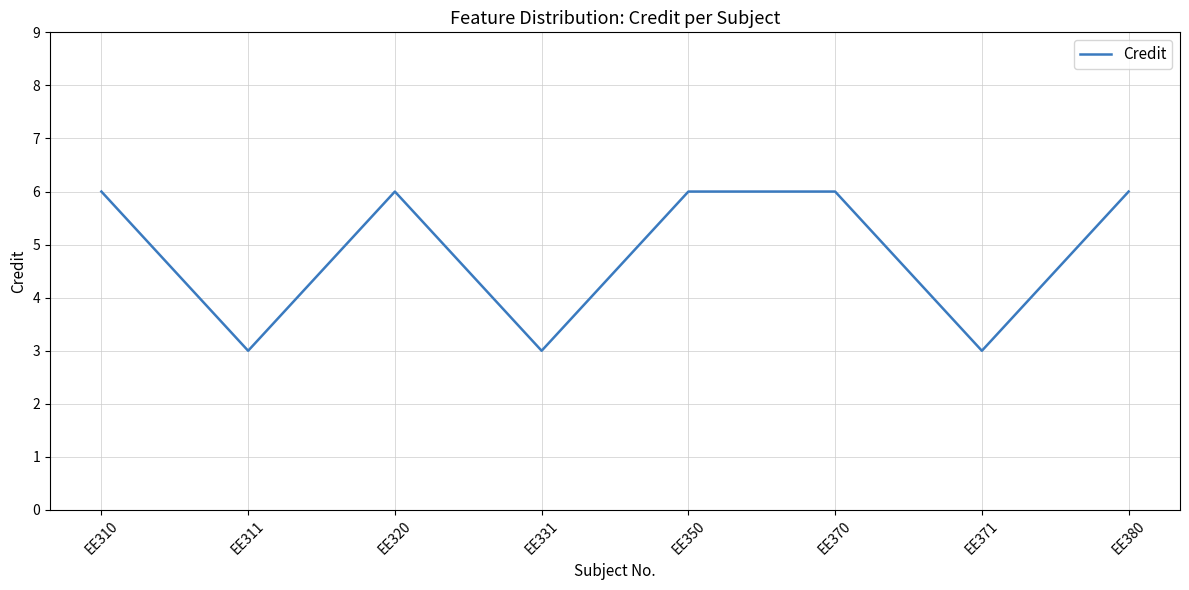

What is the ratio of the value at EE311 to the value at EE380?

0.5